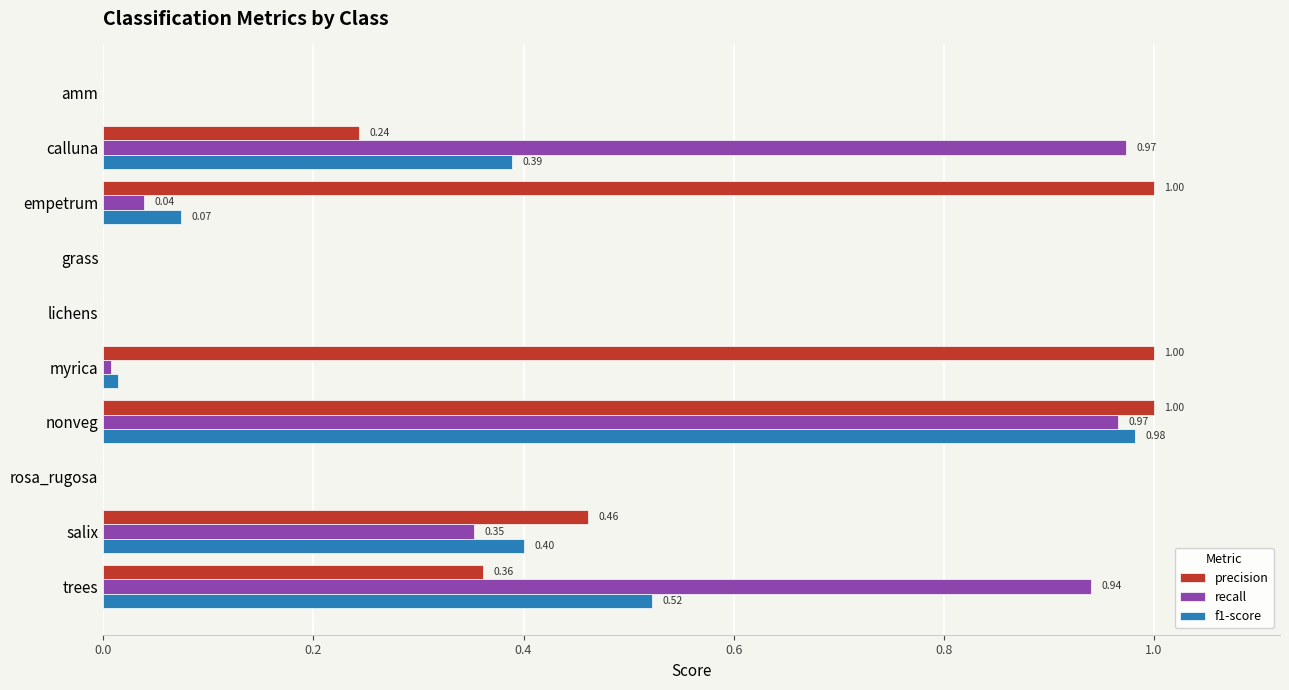

What is the sum of the precision values at myrica and trees?

1.4